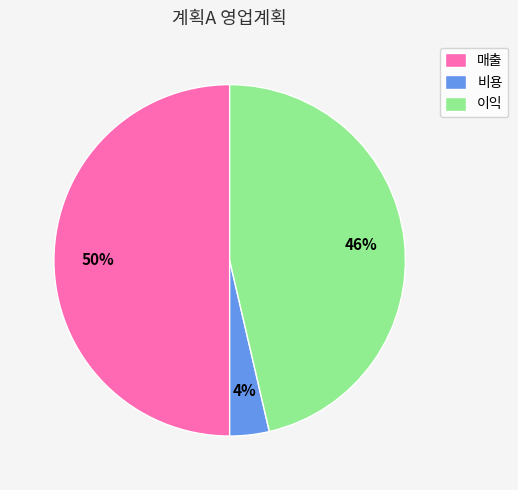

Count the number of slices in the pie.

3